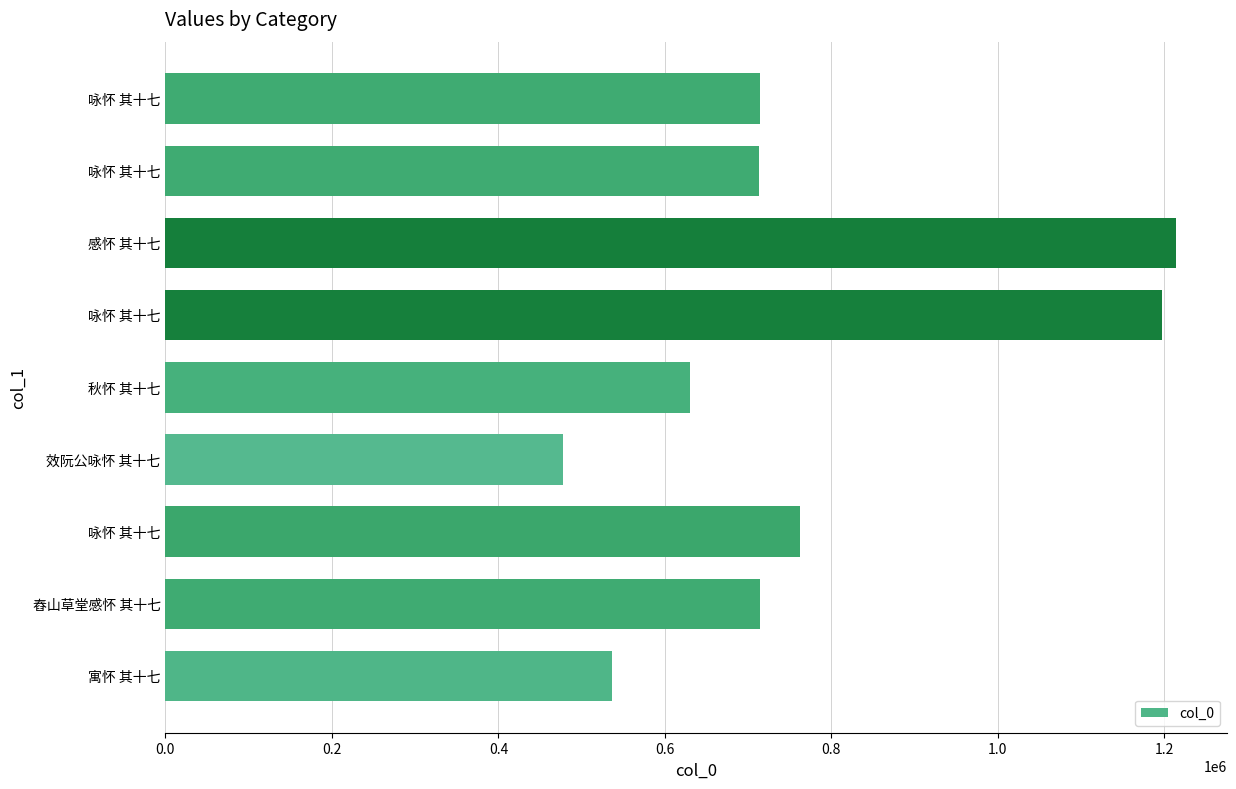

Which label corresponds to the largest value in the chart?

感怀 其十七